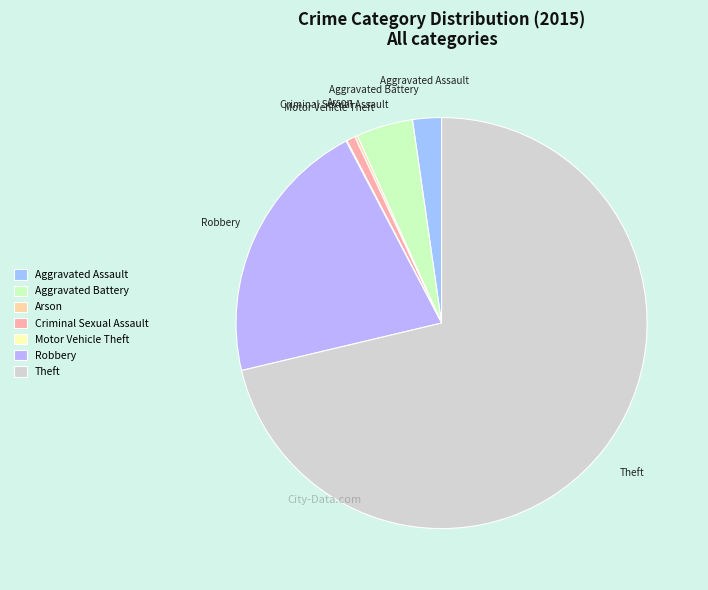

Is there a majority slice in this chart?

Yes